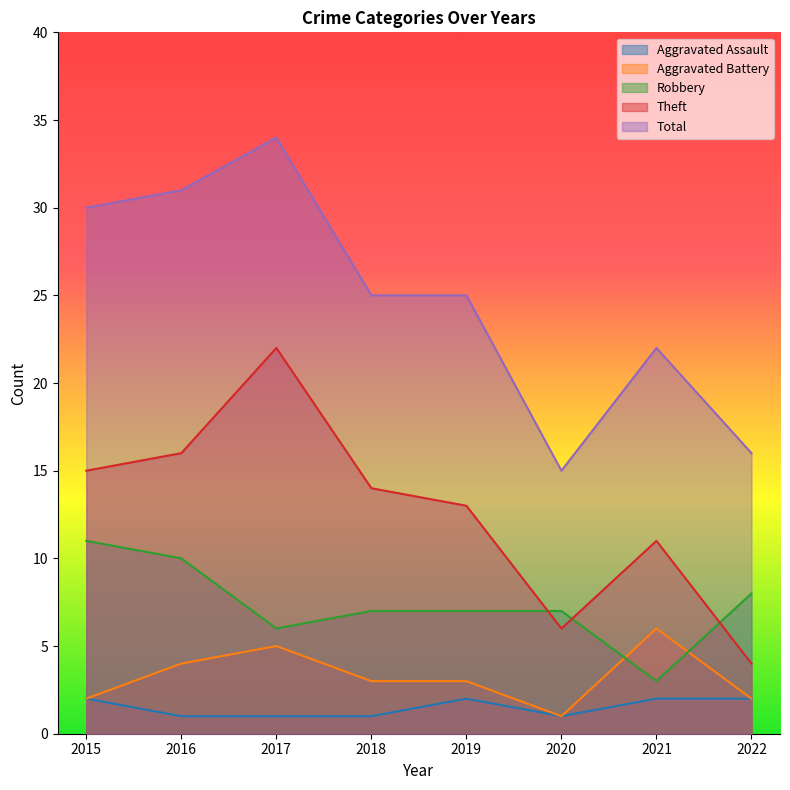

Rank the categories by Theft value from highest to lowest.

2017, 2016, 2015, 2018, 2019, 2021, 2020, 2022